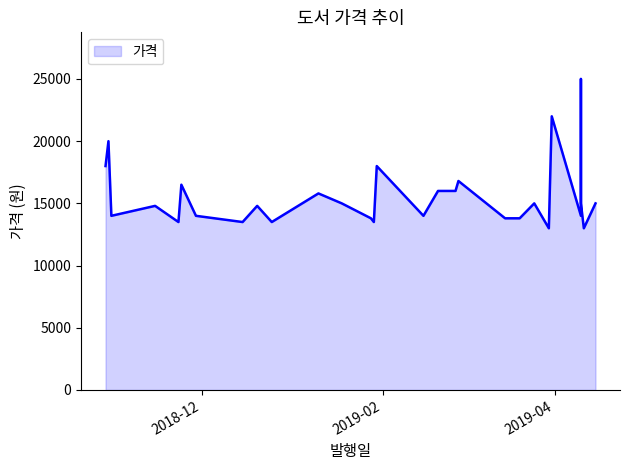

At which label is the value closest to 19000?

2018-10-29